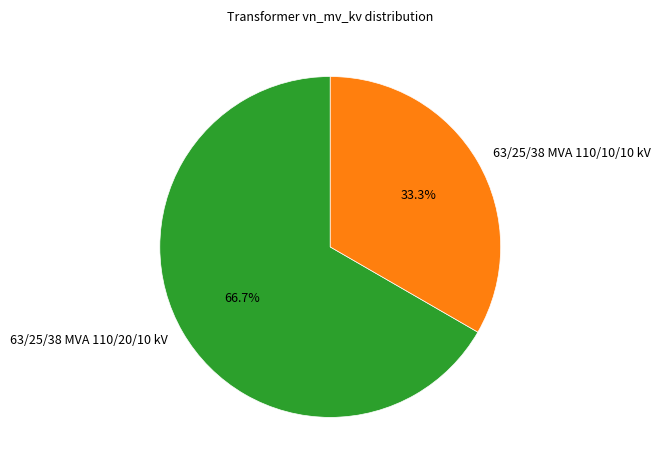

Combined, what portion of the pie is 63/25/38 MVA 110/10/10 kV and 63/25/38 MVA 110/20/10 kV?

100.0%